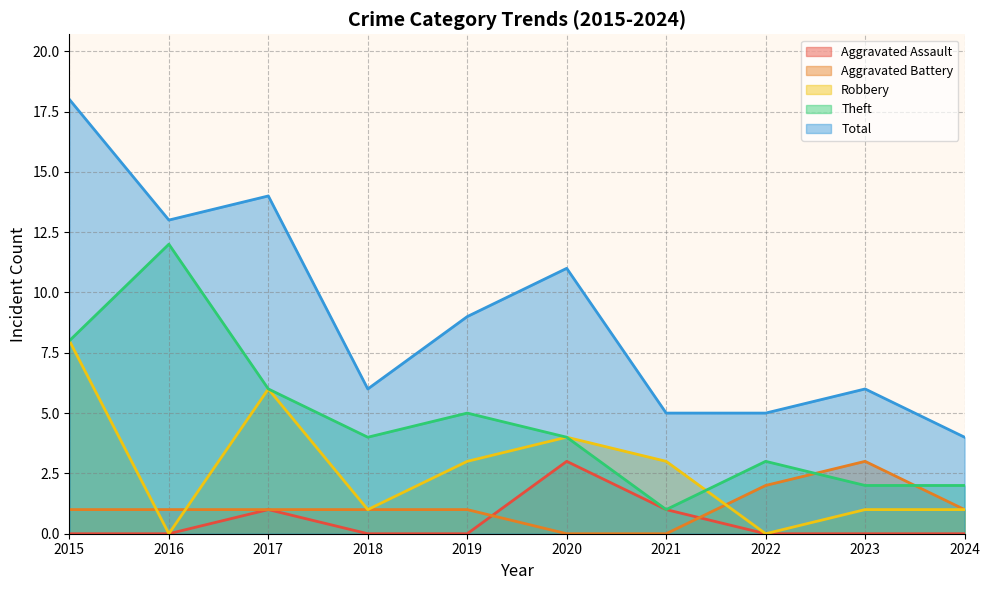

Where is Aggravated Battery nearest to the value 1?

2015